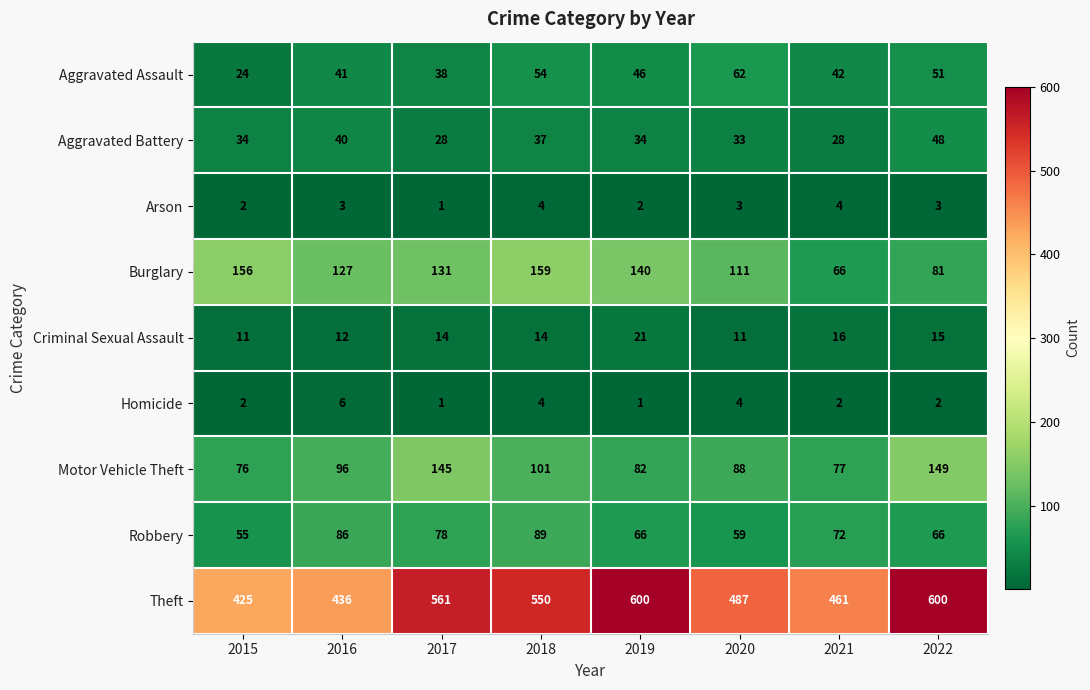

What is the total value across all series at 2018?

1012